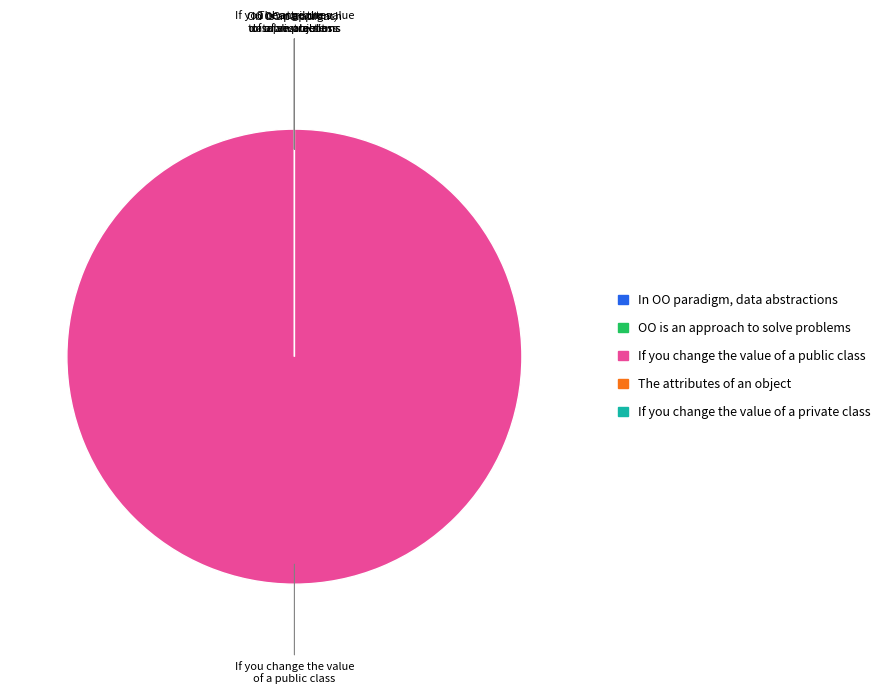

Is it true that The attributes (variables) of an object is 7% of the pie?

False